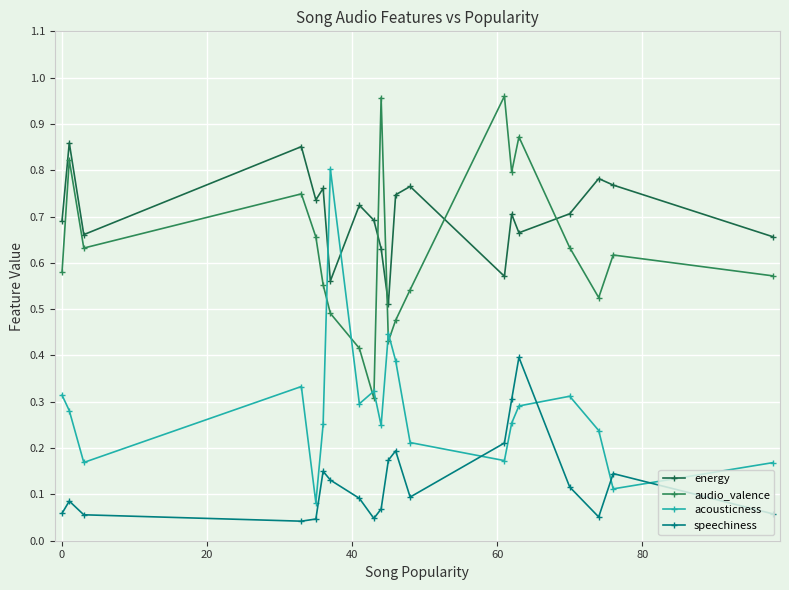

How many lines are shown in the chart?

4